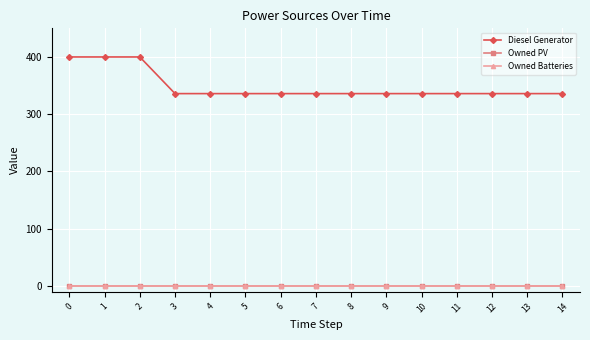

How many lines are shown in the chart?

3